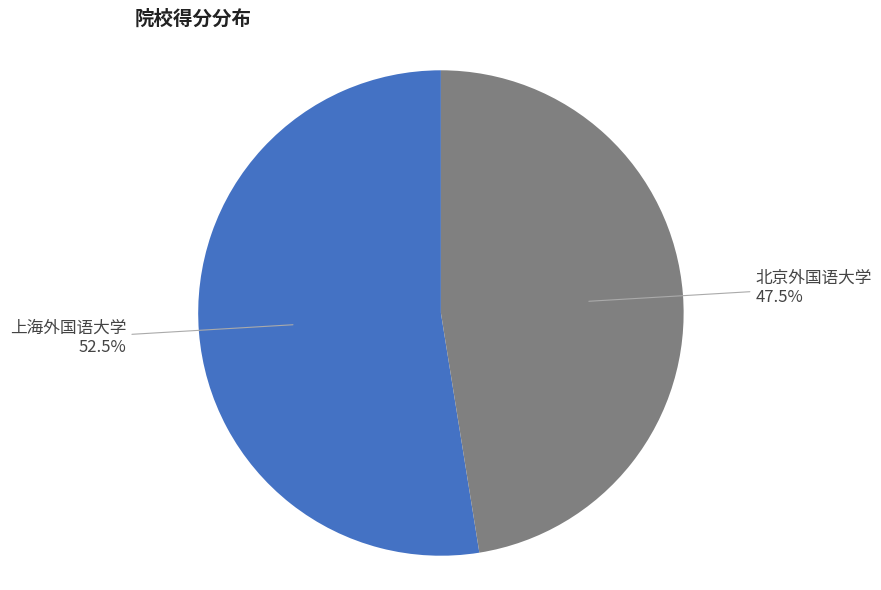

Does any single category account for the majority?

Yes